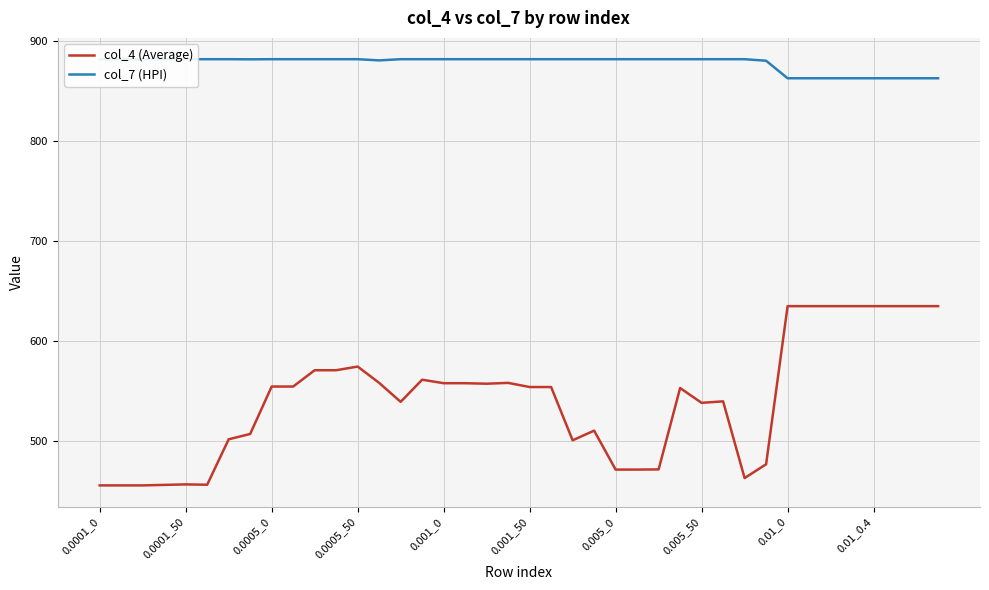

How many values in the col_7 (HPI) series exceed 882?

30